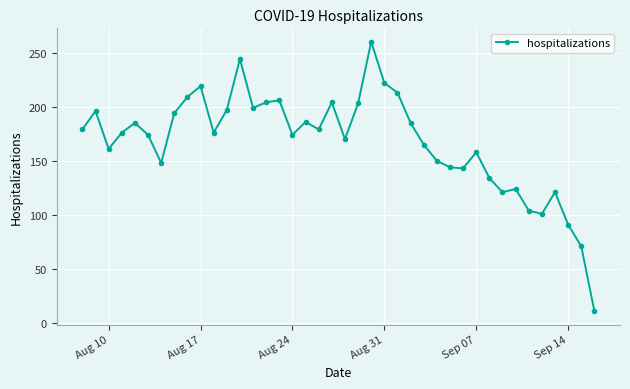

How many points are higher than both their immediate neighbors (excluding endpoints)?

11